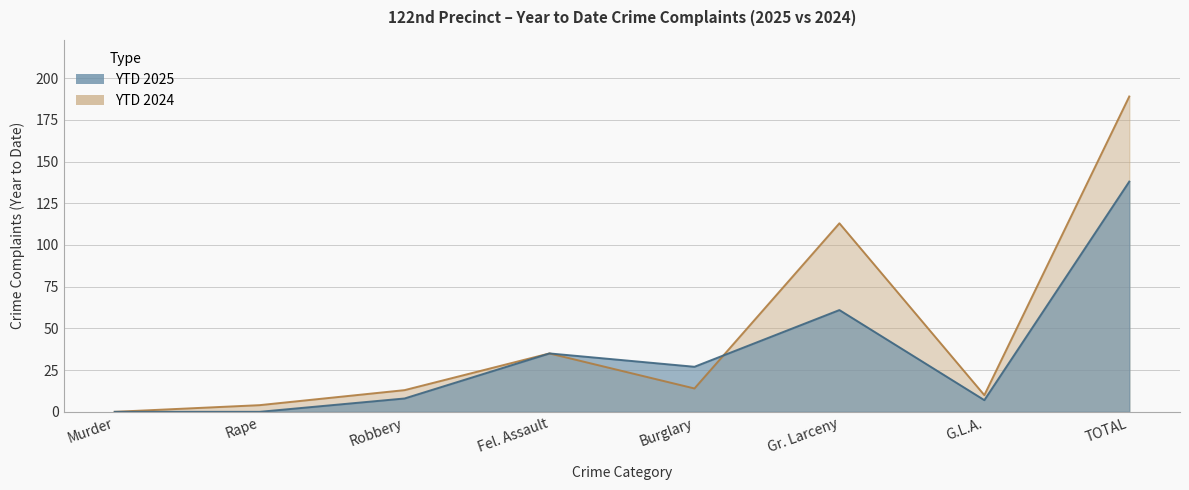

After their last crossing, which series has the higher values: YTD 2024 or YTD 2025?

YTD 2024